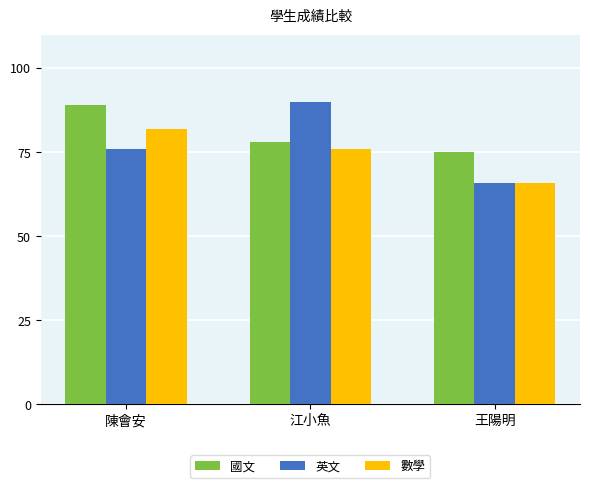

The value of 國文 at 陳會安 is 89. True or false?

True